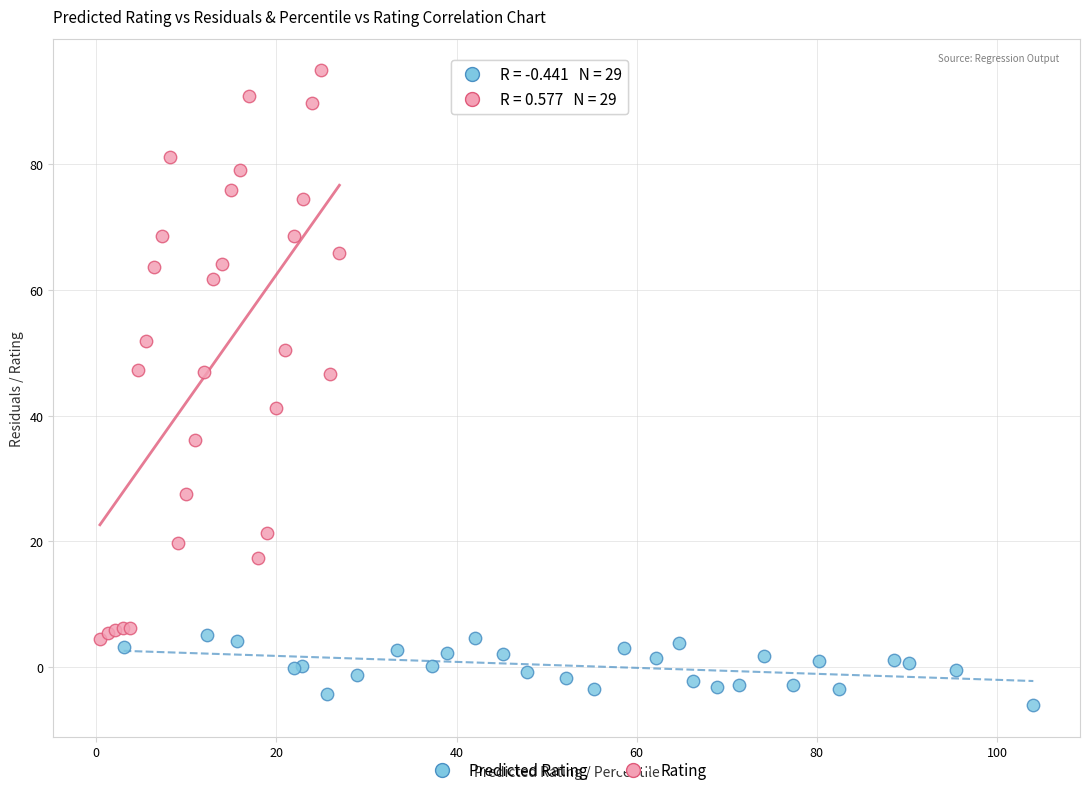

Which series contains the highest Y value?

Rating